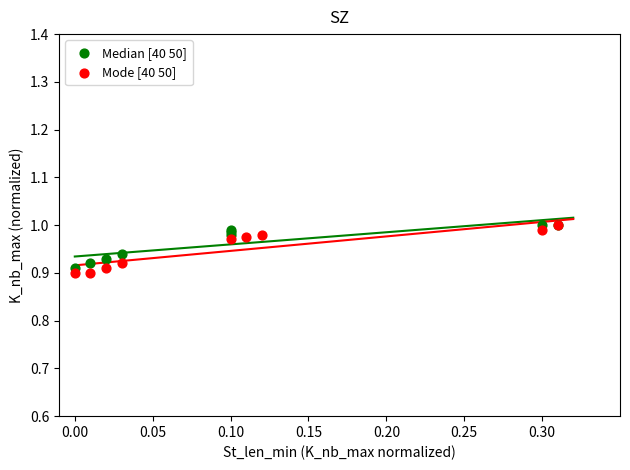

Which series has the widest spread of Y values?

Mode [40 50]